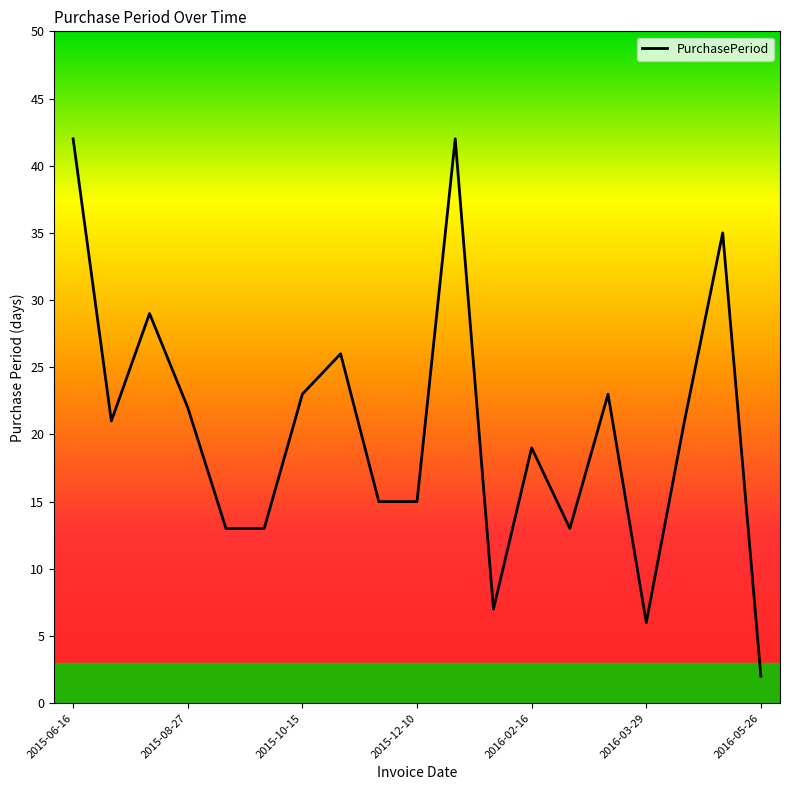

What is the maximum value shown in the chart?

42